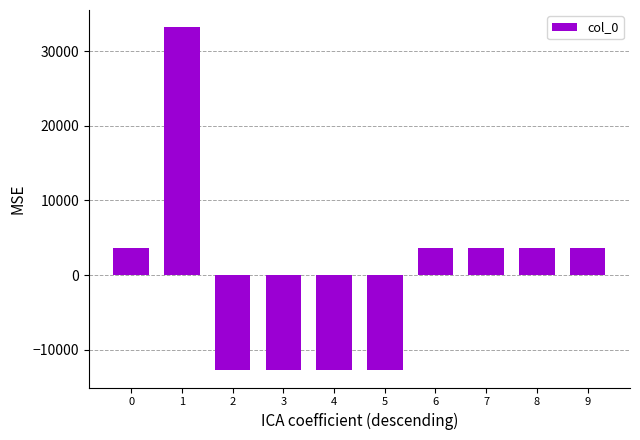

Approximately how many times larger is the value at 1 compared to 7?

9.3